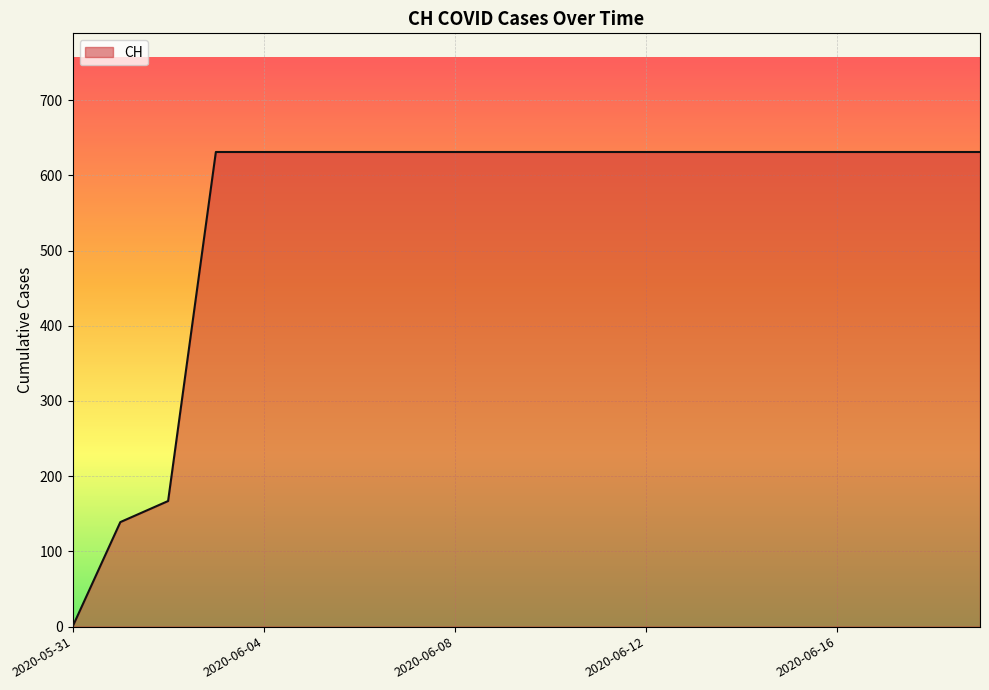

What is the maximum value shown in the chart?

631